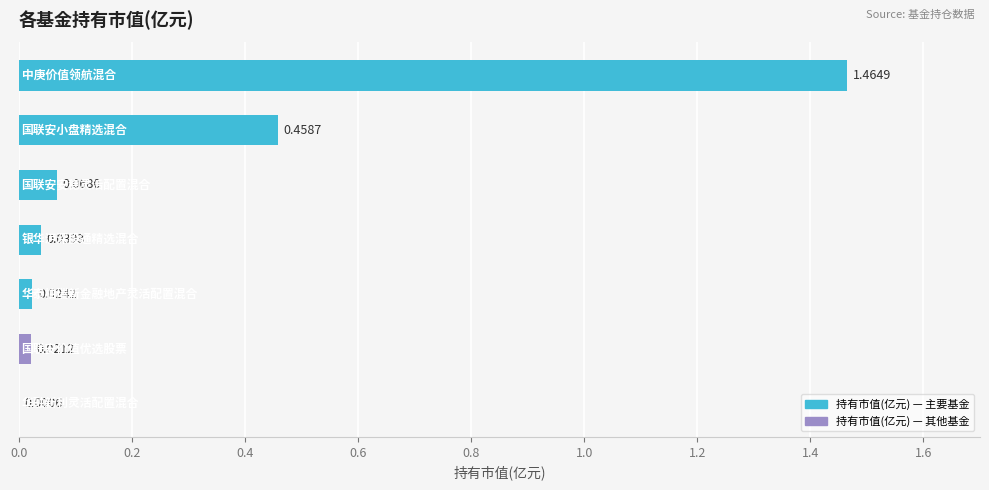

What is the sum of all values?

2.1